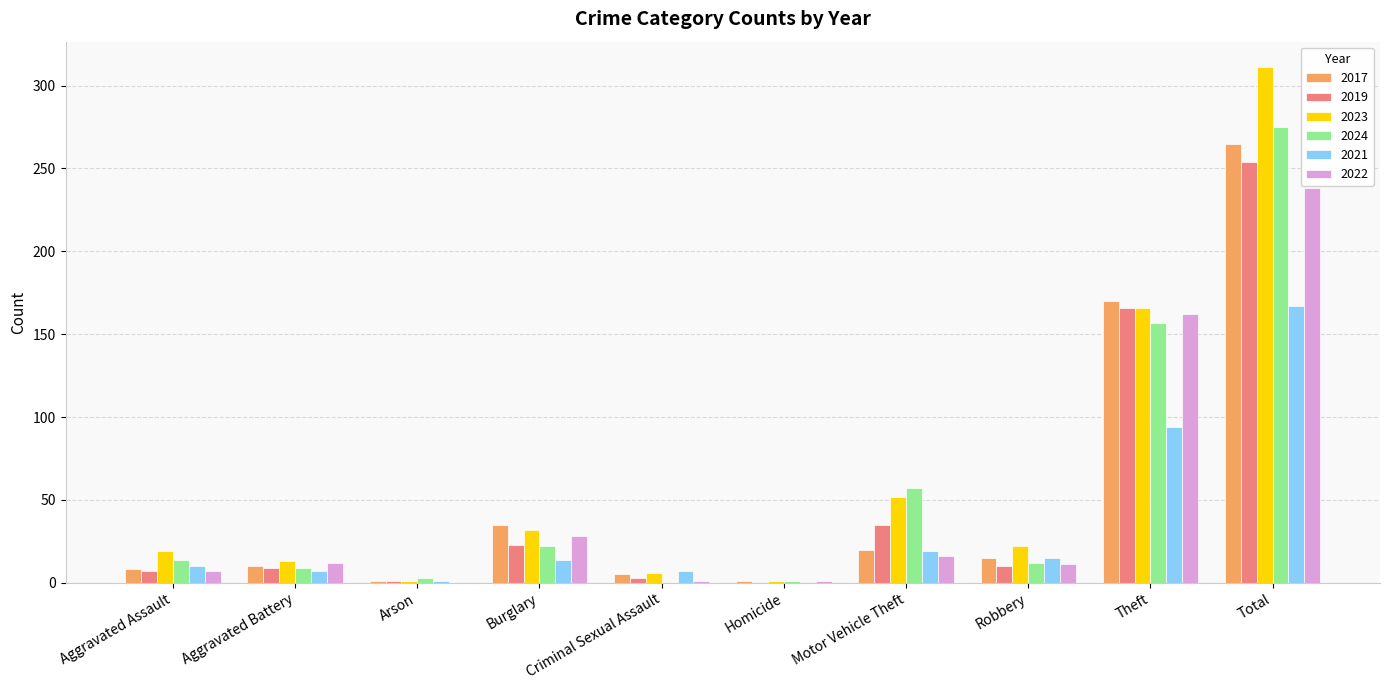

What is the greatest value displayed?

311